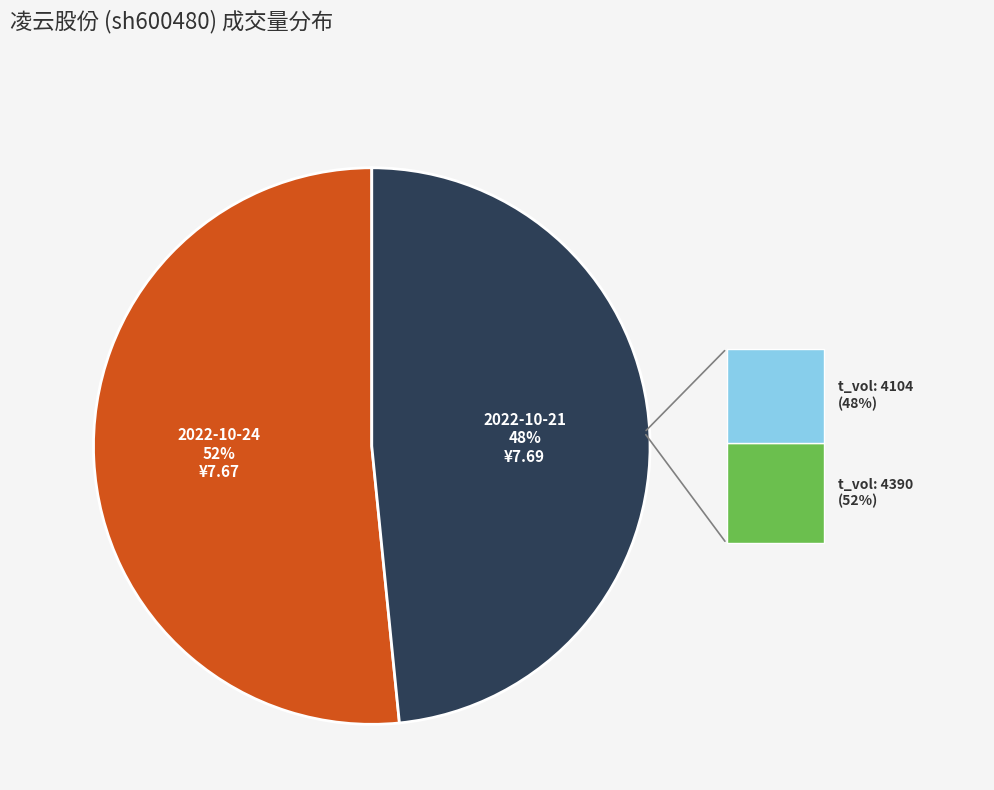

Rank the categories by value from lowest to highest.

2022-10-21, 2022-10-24